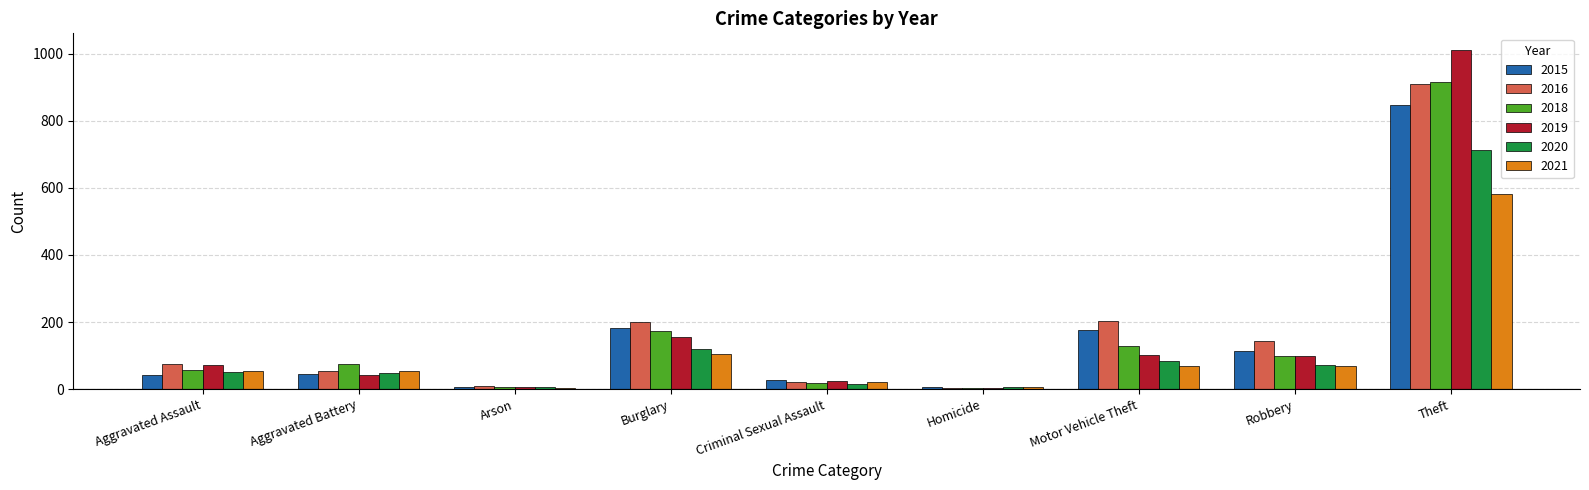

At which category is the sum across all series the highest?

Theft